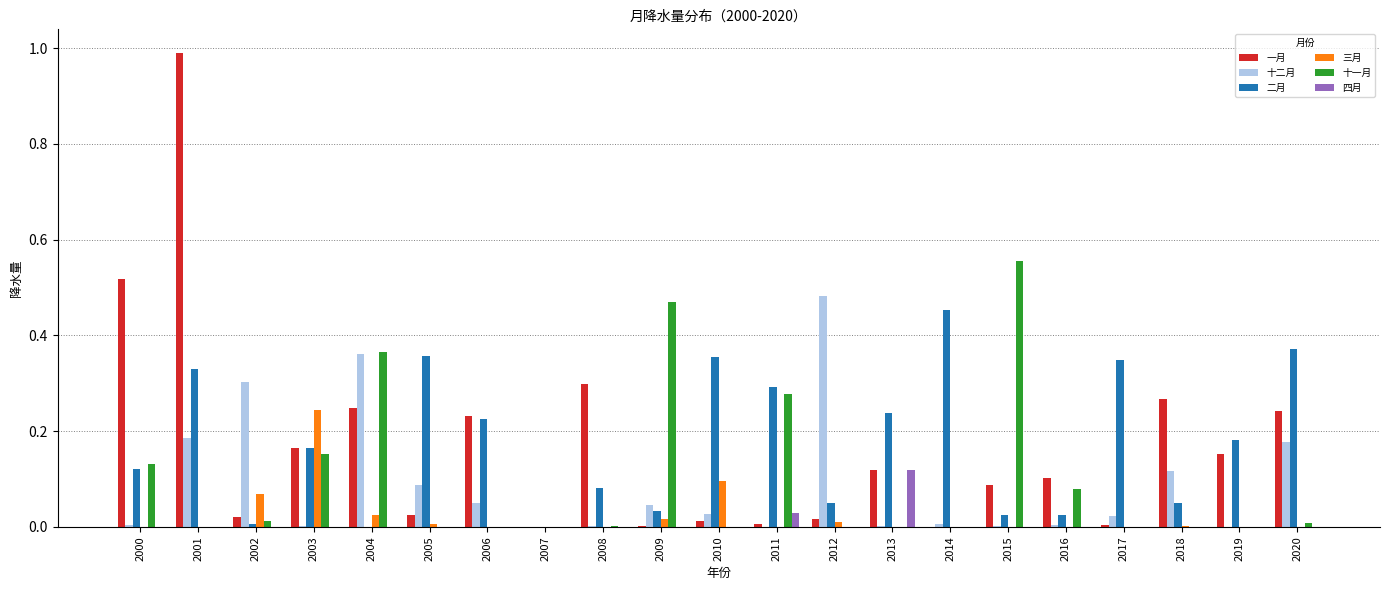

How many distinct data groups are displayed?

6